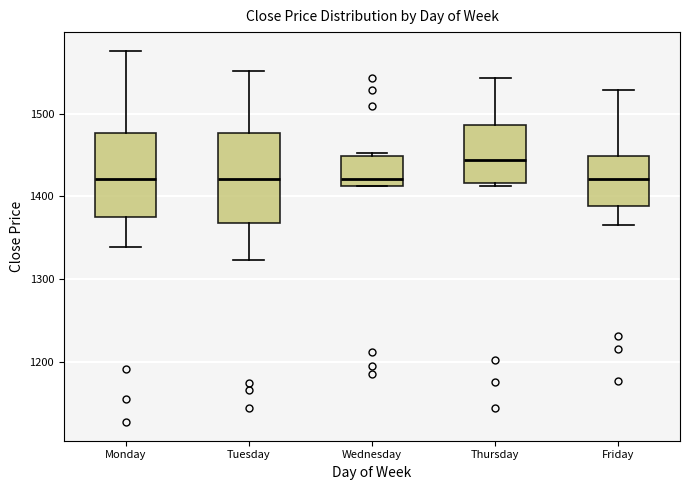

Where does the upper whisker of the box for Friday end on the y-axis? The values are not printed on the chart, so give them approximately, as read against the axis.

1530